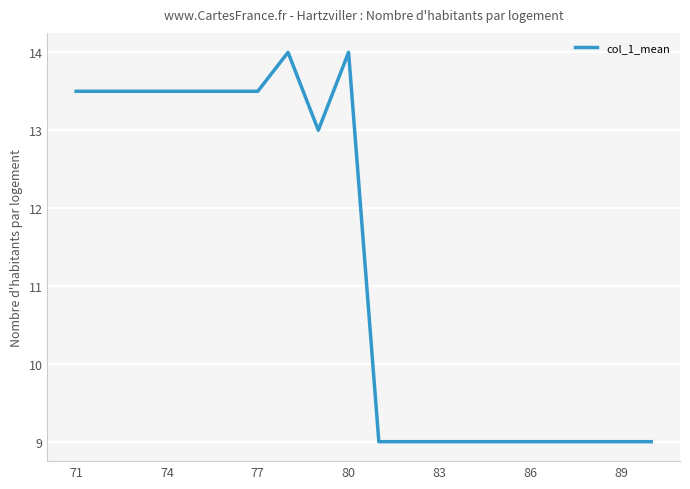

What is the greatest value displayed?

14.0